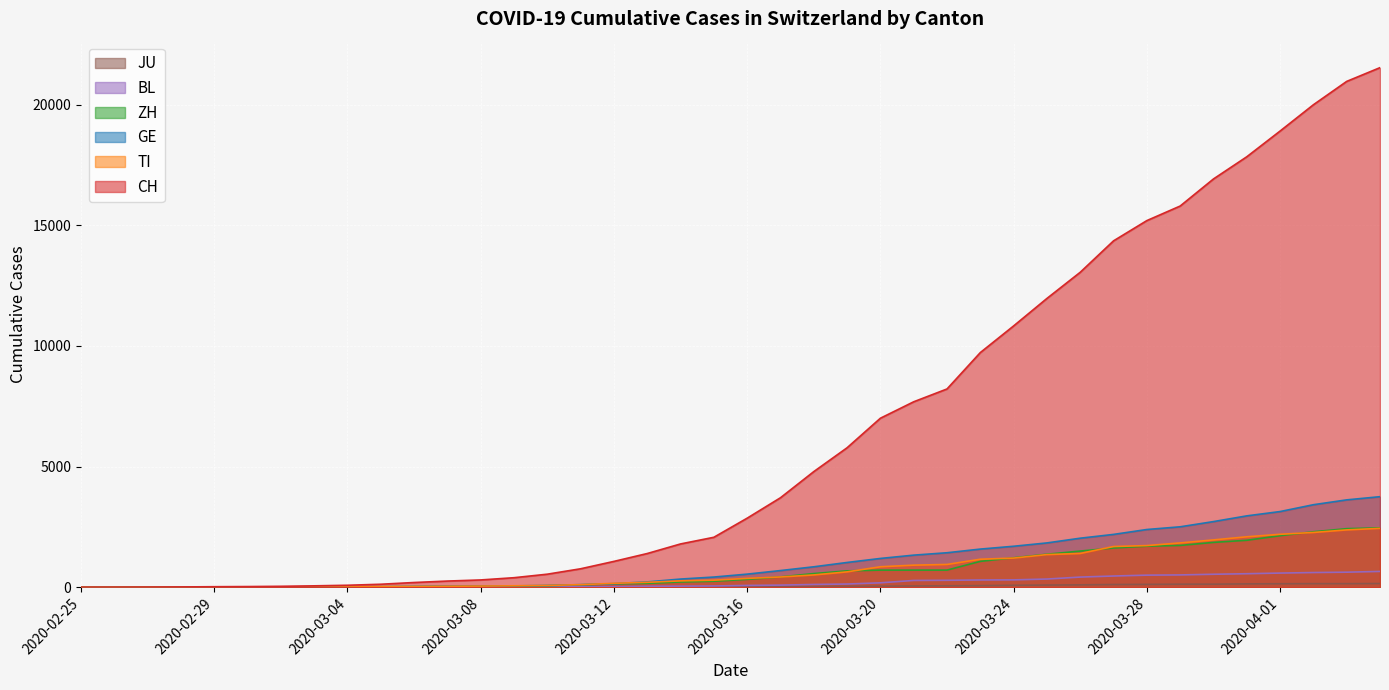

What are all the series names shown in the legend?

CH, TI, GE, ZH, BL, JU